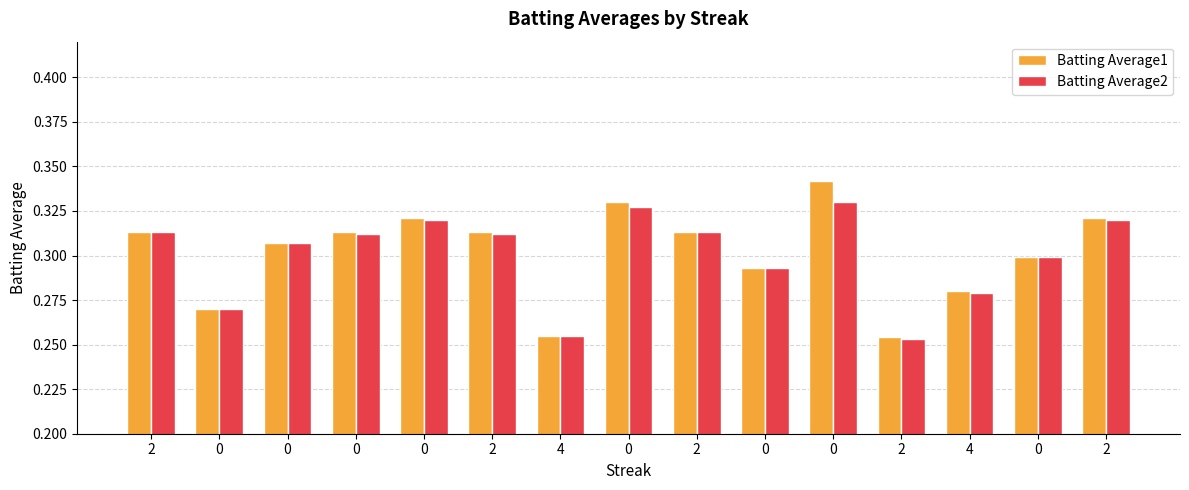

How many bars are there in total?

30